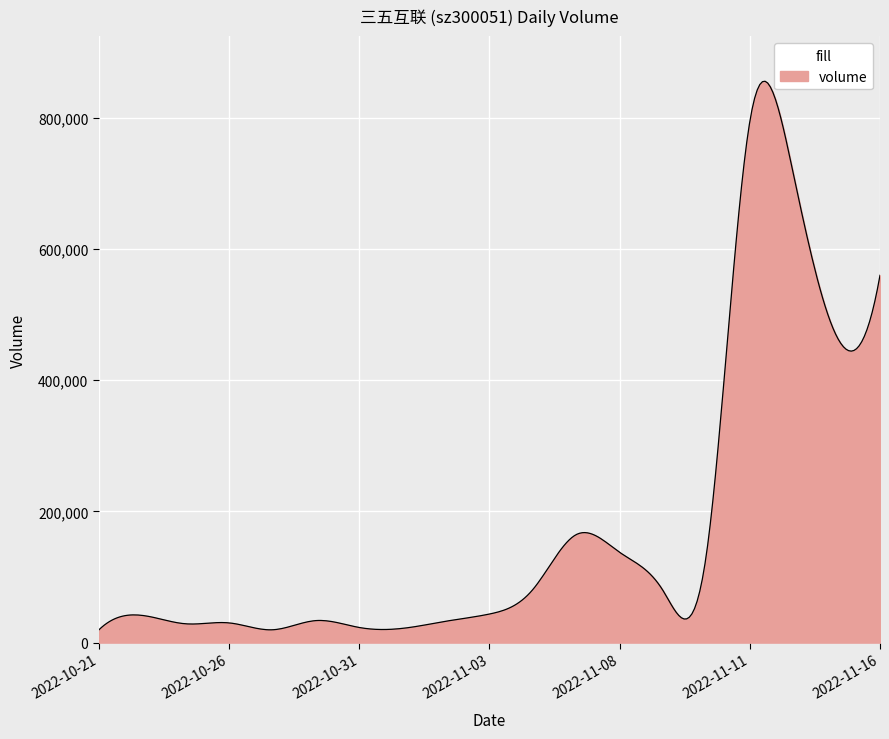

What is the difference between the maximum and minimum values?

835922.1